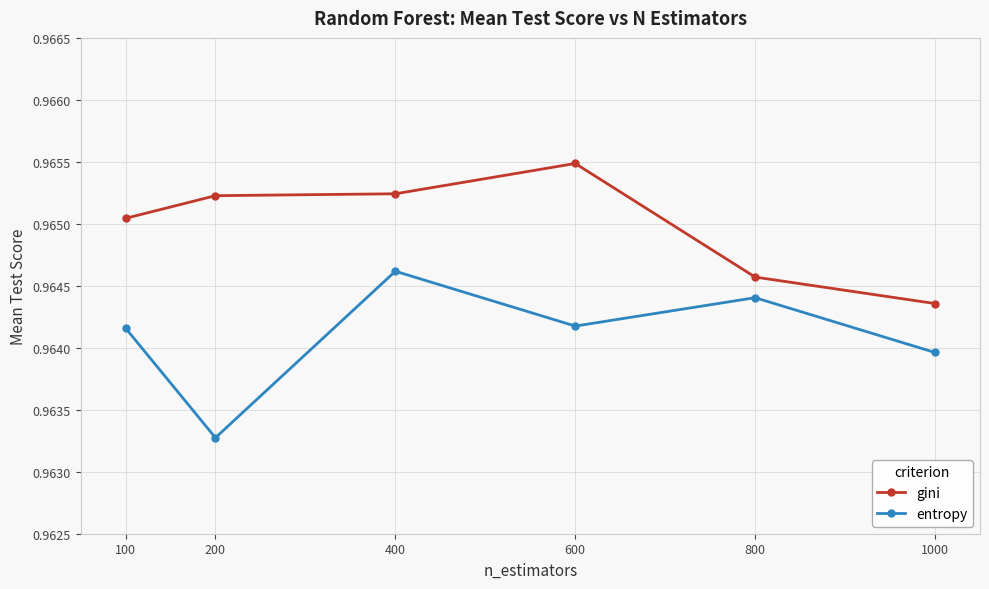

How many lines are shown in the chart?

2